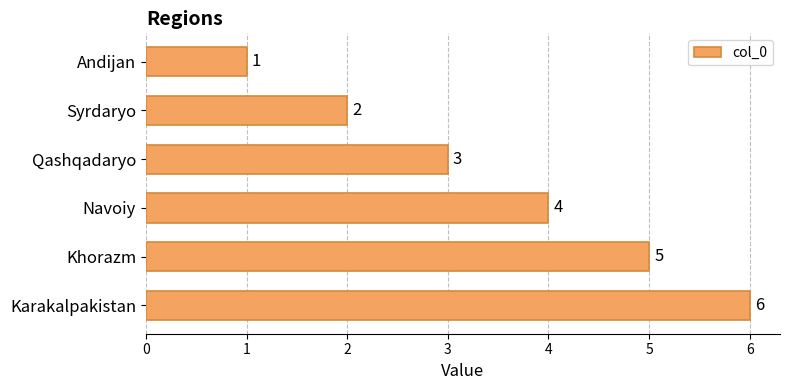

What is the label of the 6th bar from the bottom?

Andijan